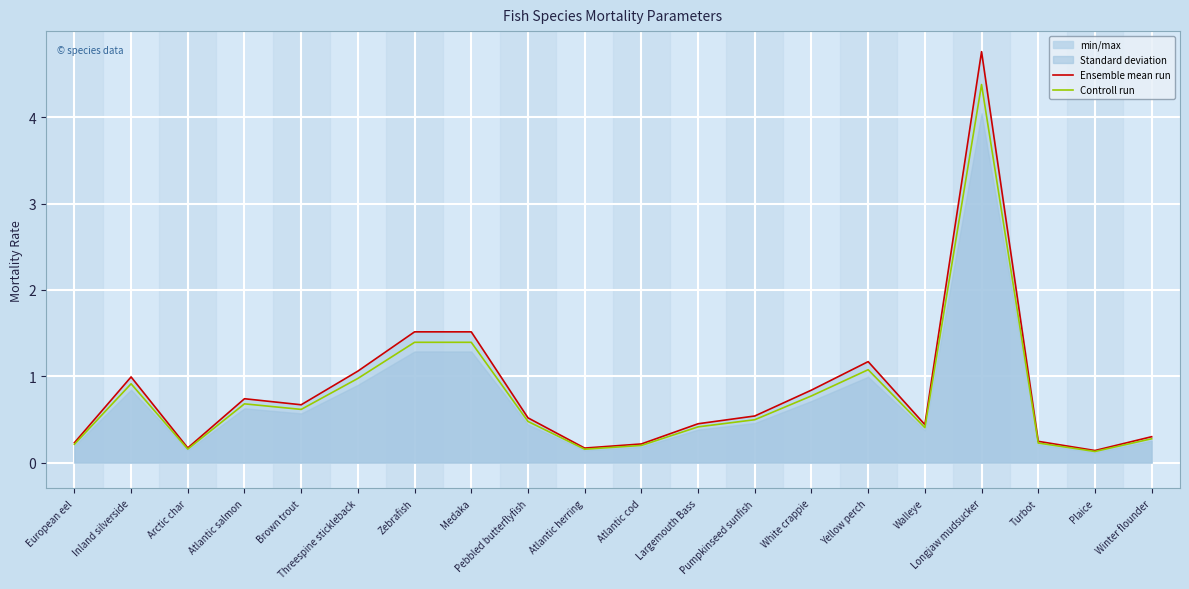

Which series changed the most between European eel and White crappie?

Ensemble mean run